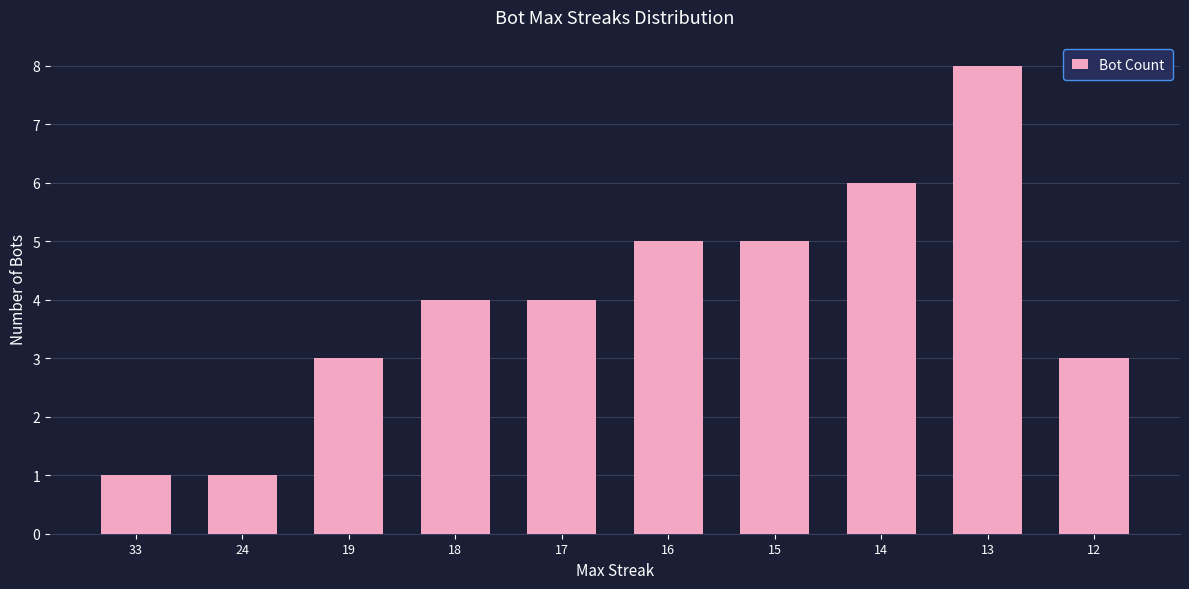

What is the approximate value at 24?

1